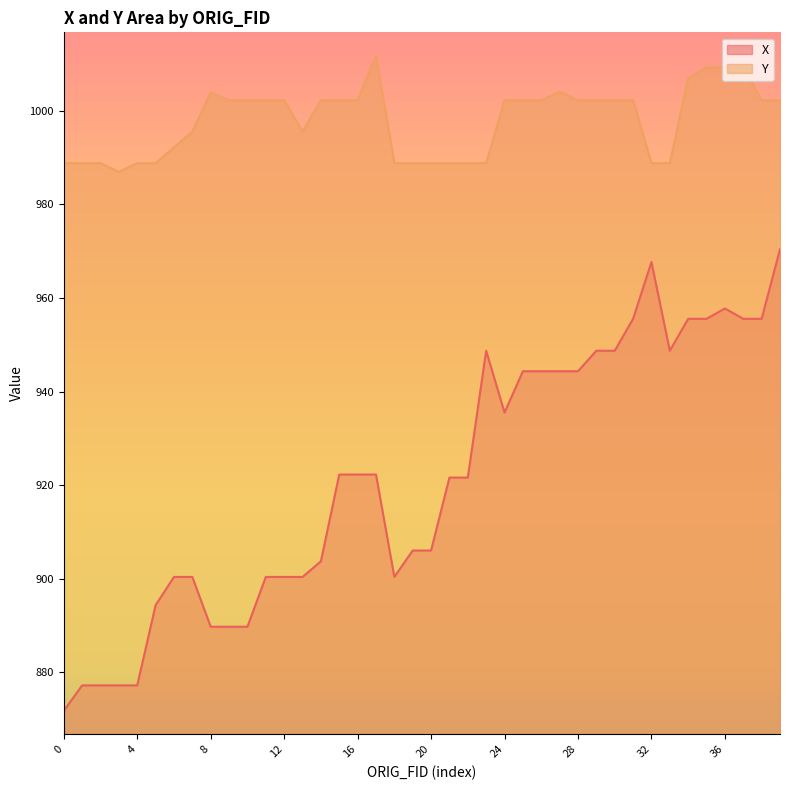

What is the sum of the X values at 30 and 12?

1849.1